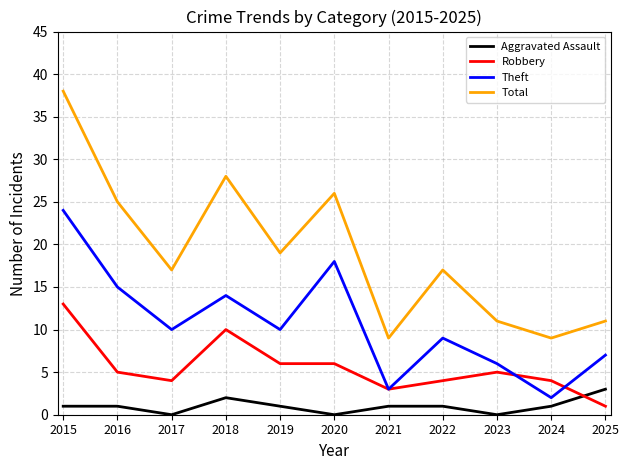

At which category does Theft reach its first local valley?

2017